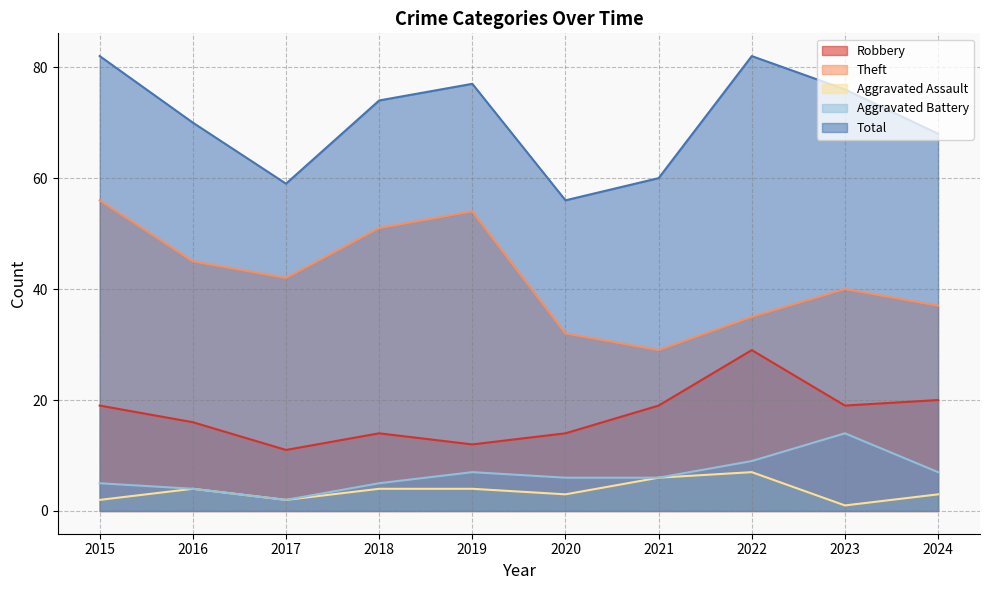

At how many categories does at least one series exceed 17?

10